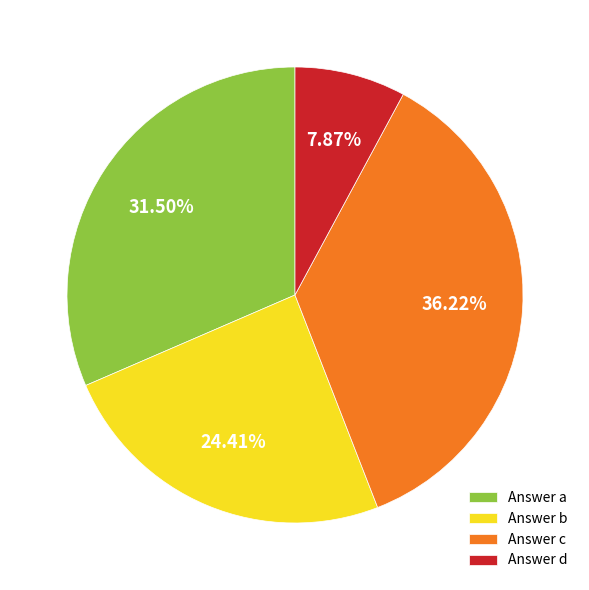

Which has a higher value, Answer c or Answer b?

Answer c